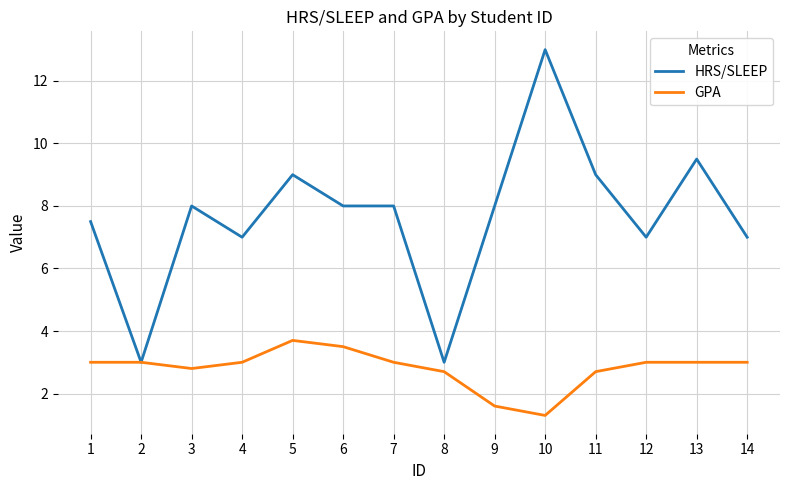

Reading right to left, list all the values displayed in this chart.

HRS/SLEEP: 7.0	9.5	7.0	9.0	13.0	8.0	3.0	8.0	8.0	9.0	7.0	8.0	3.0	7.5
GPA: 3.0	3.0	3.0	2.7	1.3	1.6	2.7	3.0	3.5	3.7	3.0	2.8	3.0	3.0